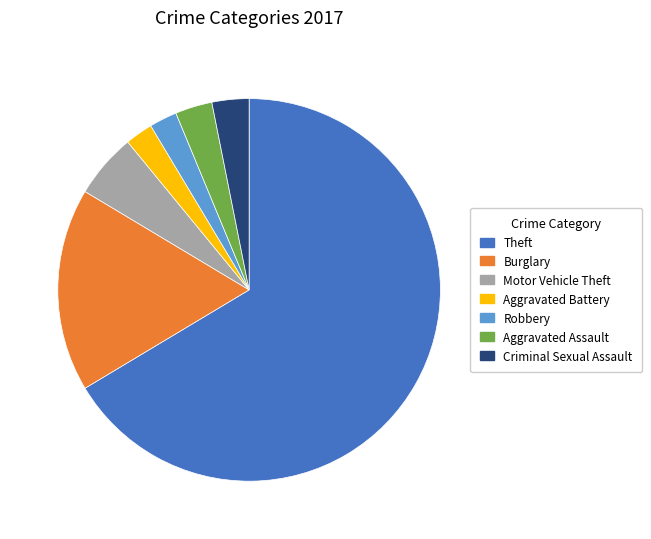

How many slices are in this pie chart?

7